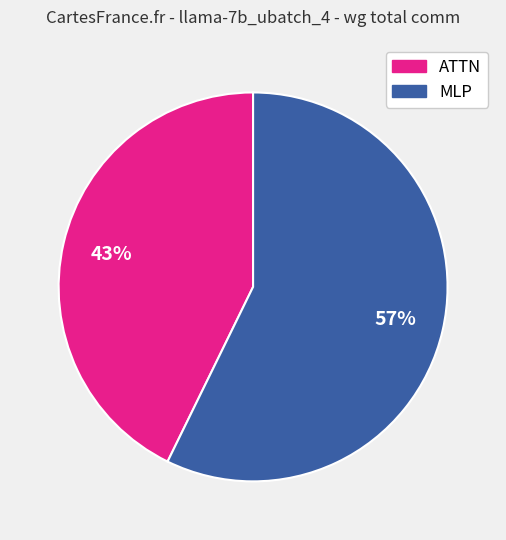

Is there a majority slice in this chart?

Yes